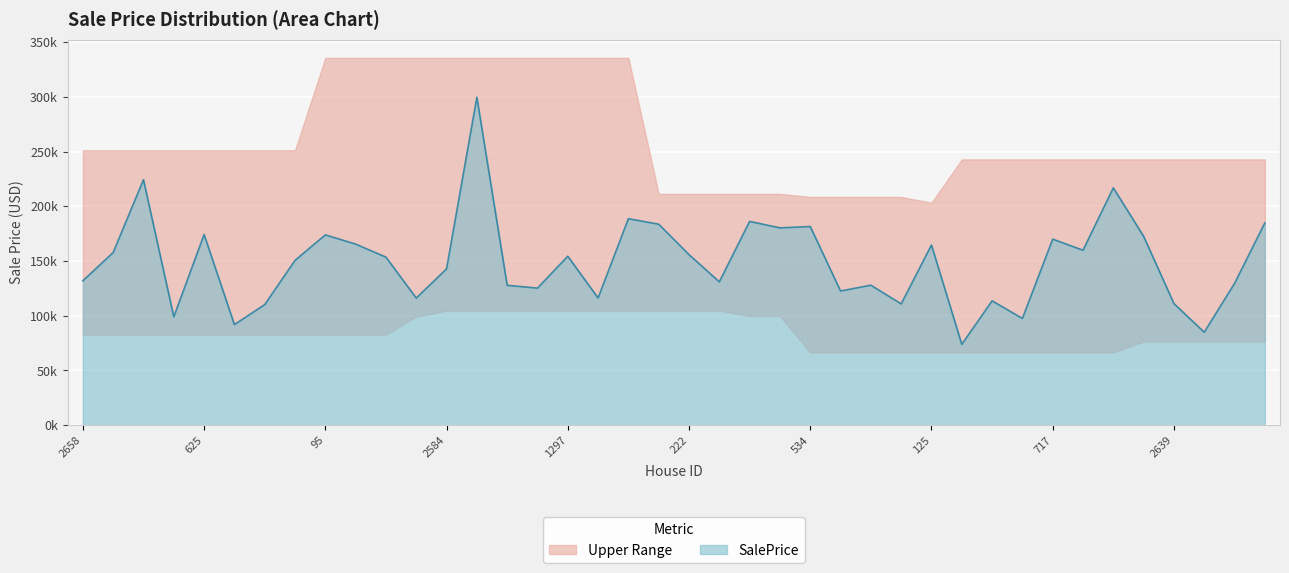

At which category does the chart reach its minimum across all series?

1904